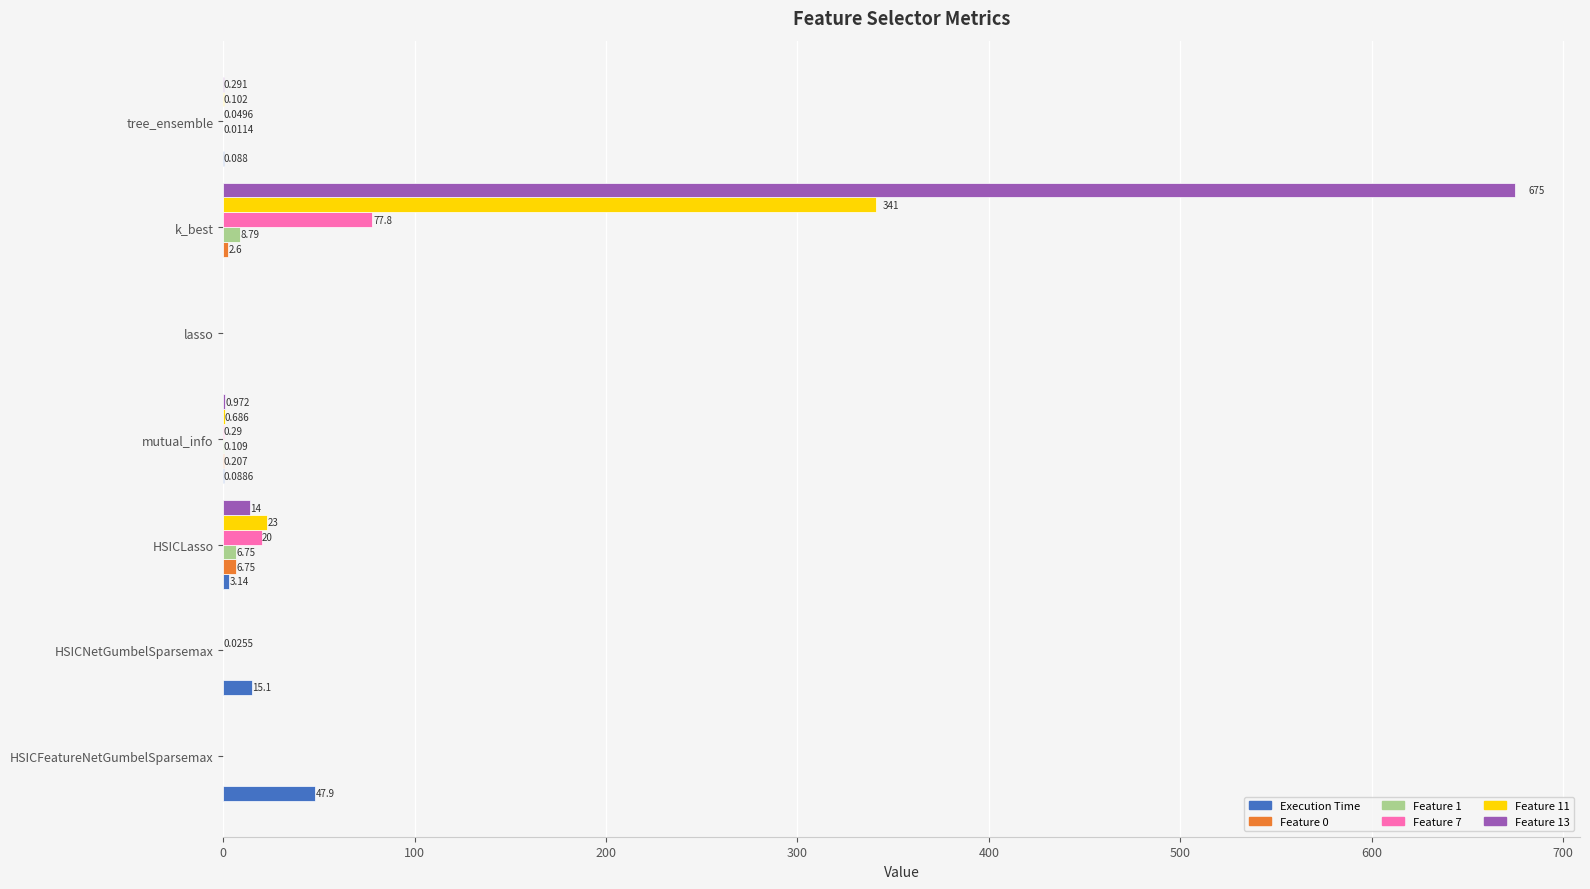

At which category is the sum across all series the highest?

k_best